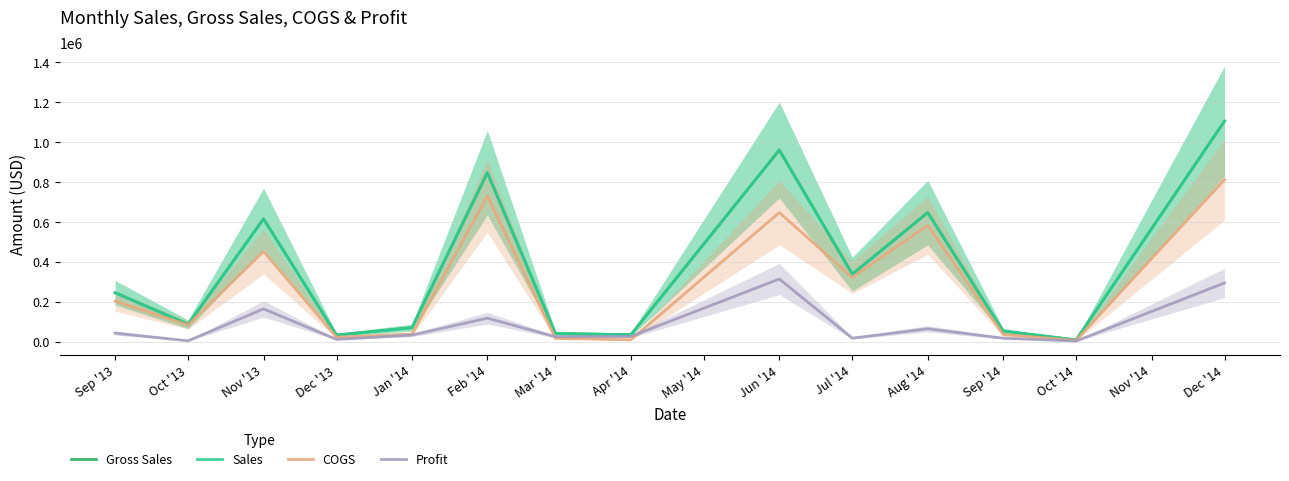

How many interior local peaks does the COGS series have?

4